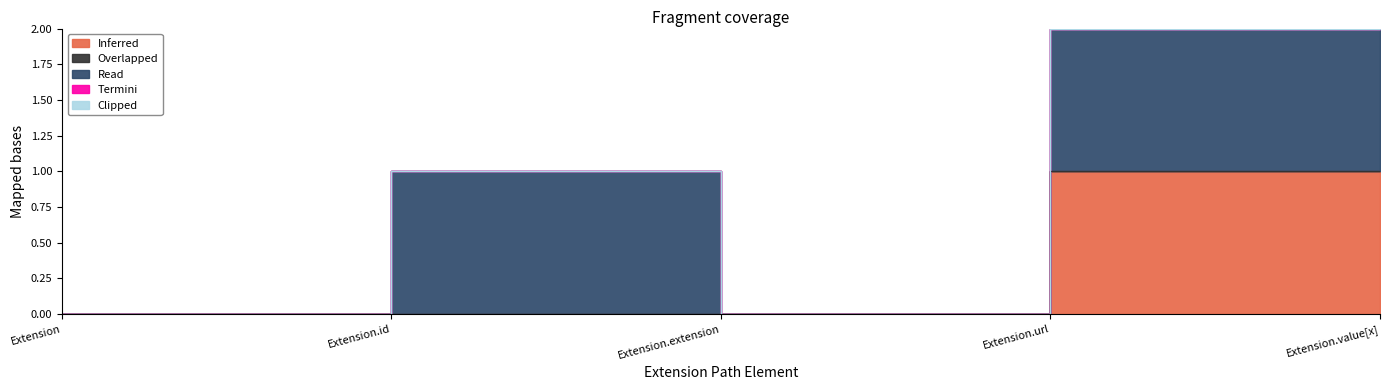

Is it true that Termini equals 0 at Extension?

True